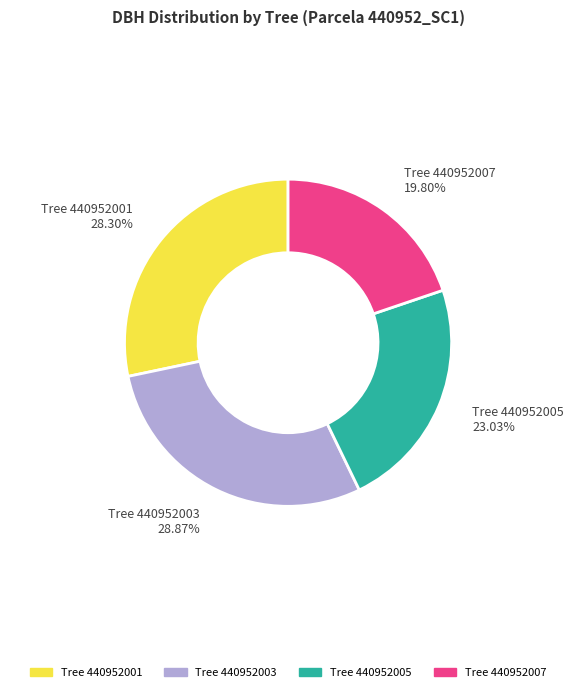

How many segments does this pie chart have?

4